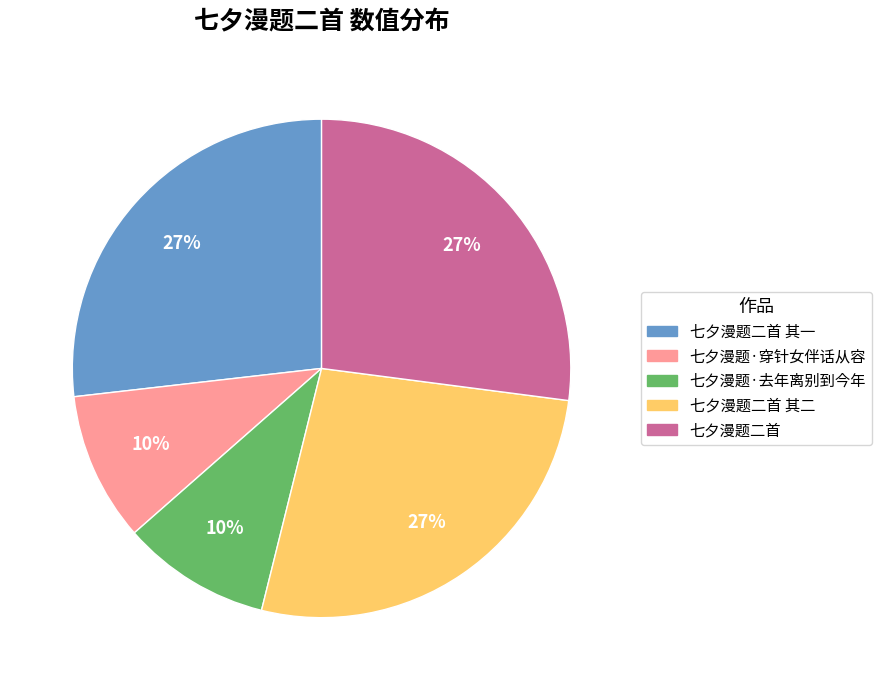

How many slices are in this pie chart?

5